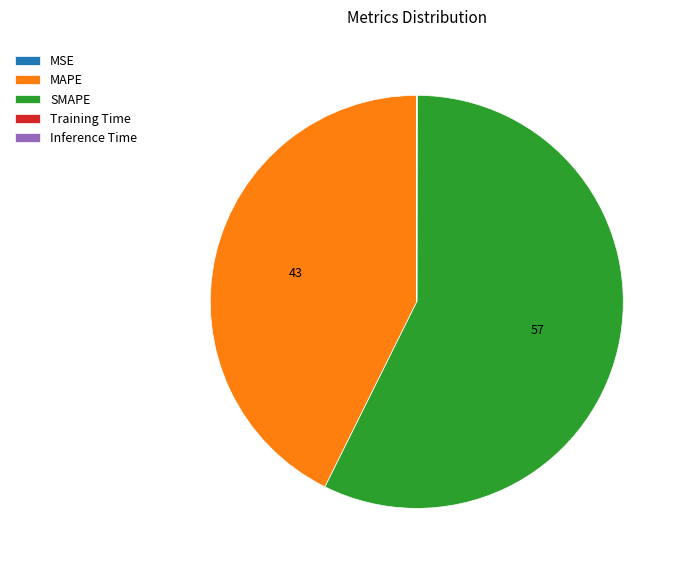

Does SMAPE represent more than half of the total?

Yes